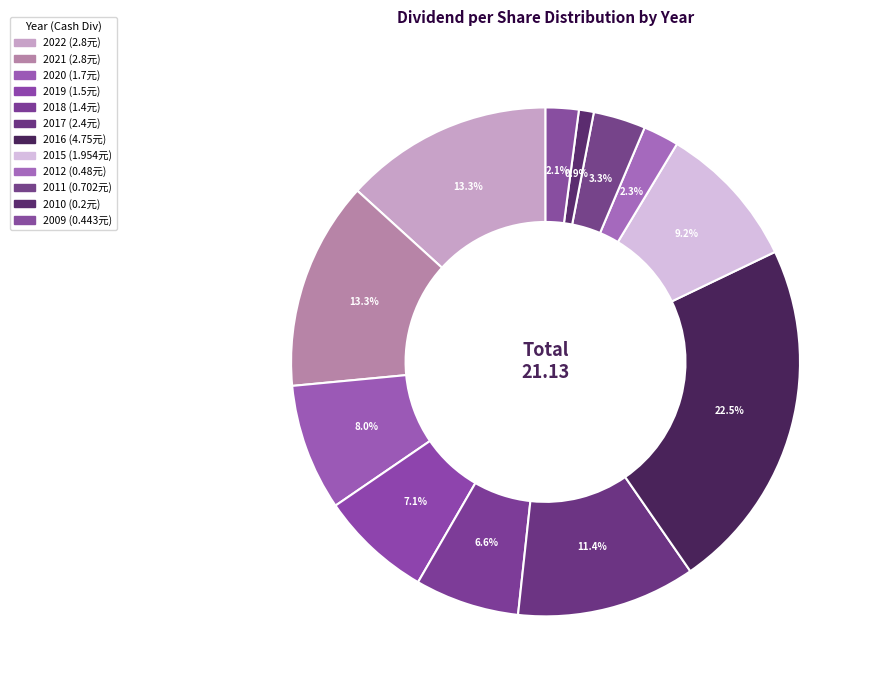

Rank the categories by value from lowest to highest.

2010, 2009, 2012, 2011, 2018, 2019, 2020, 2015, 2017, 2022, 2021, 2016